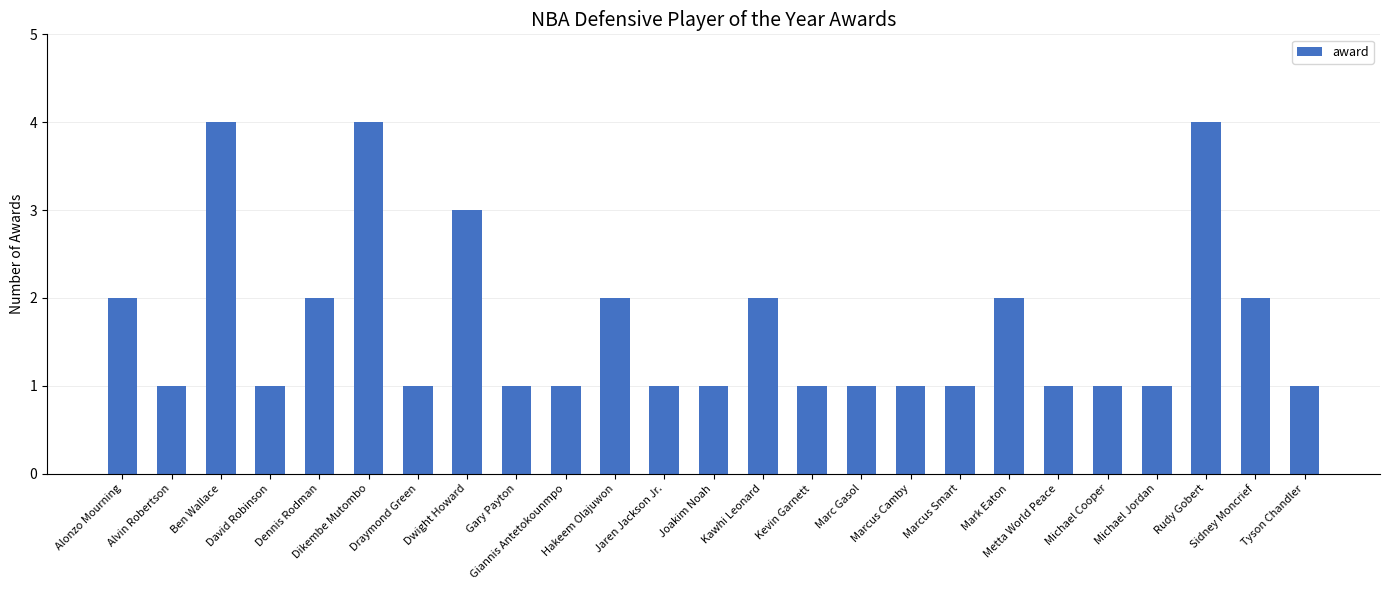

What is the sum of all values?

42